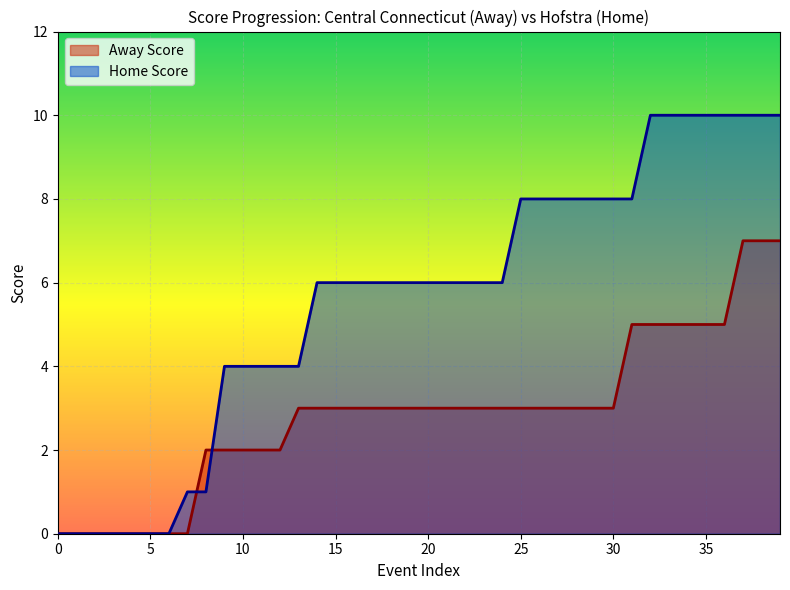

Which series has the widest spread of values?

Home Score